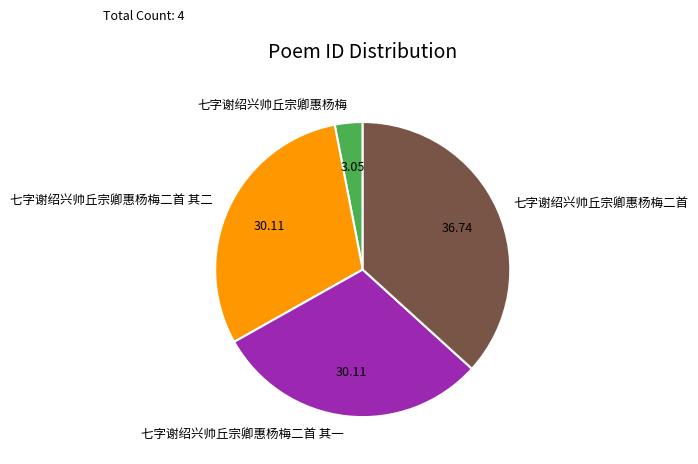

How many segments does this pie chart have?

4